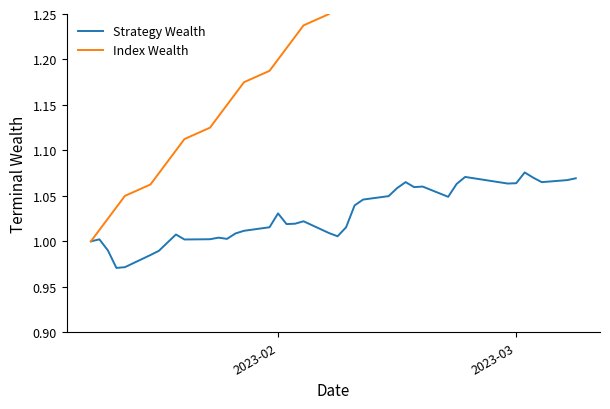

Is this an area chart (filled region under the line)?

No